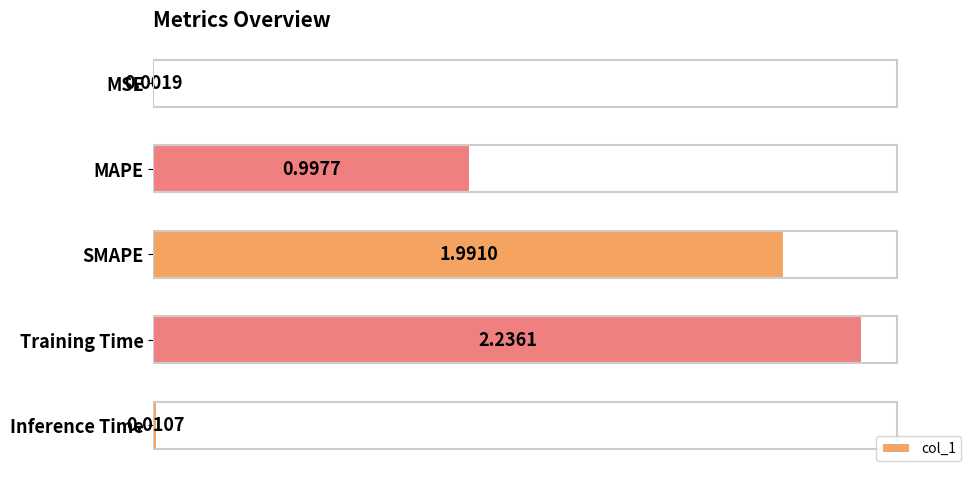

Where is the data nearest to the value 1?

MAPE